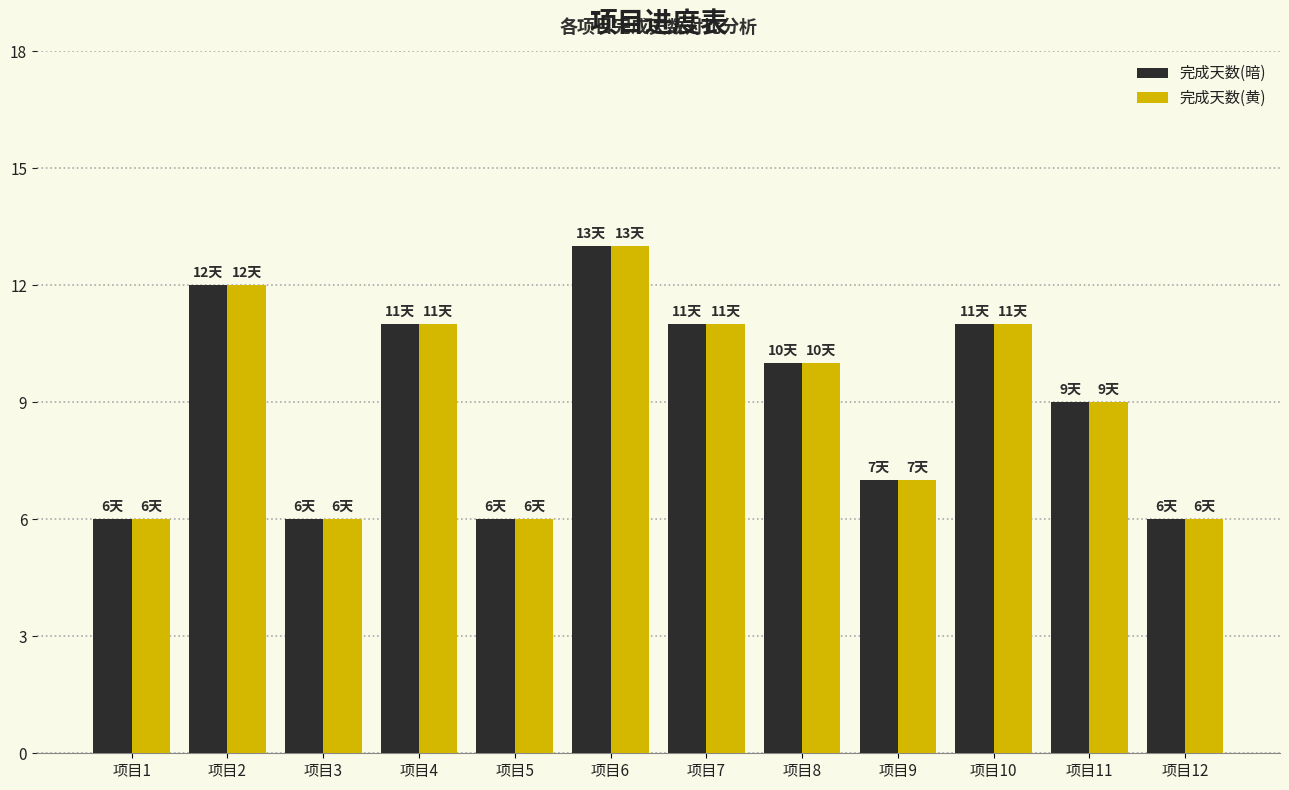

The value of 完成天数(黄) at 项目5 is 8. True or false?

False